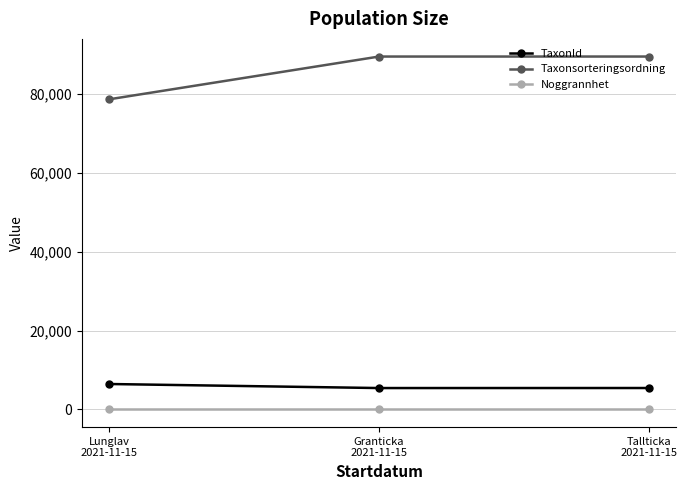

What value does the Taxonsorteringsordning series have at Granticka
2021-11-15, to the nearest 10?

89410